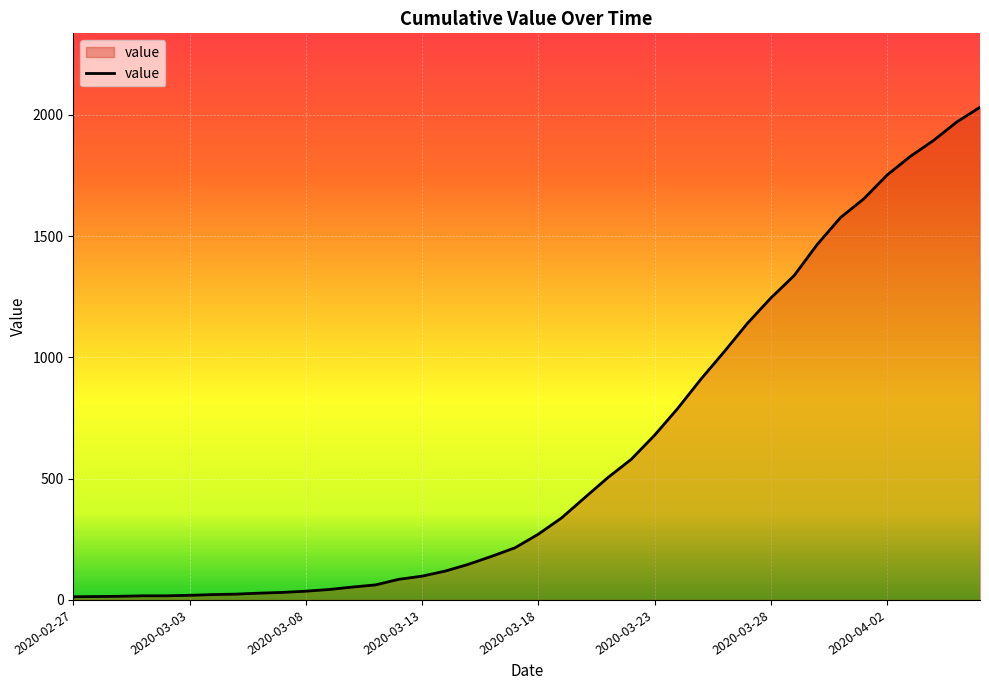

What is the smallest value displayed?

13